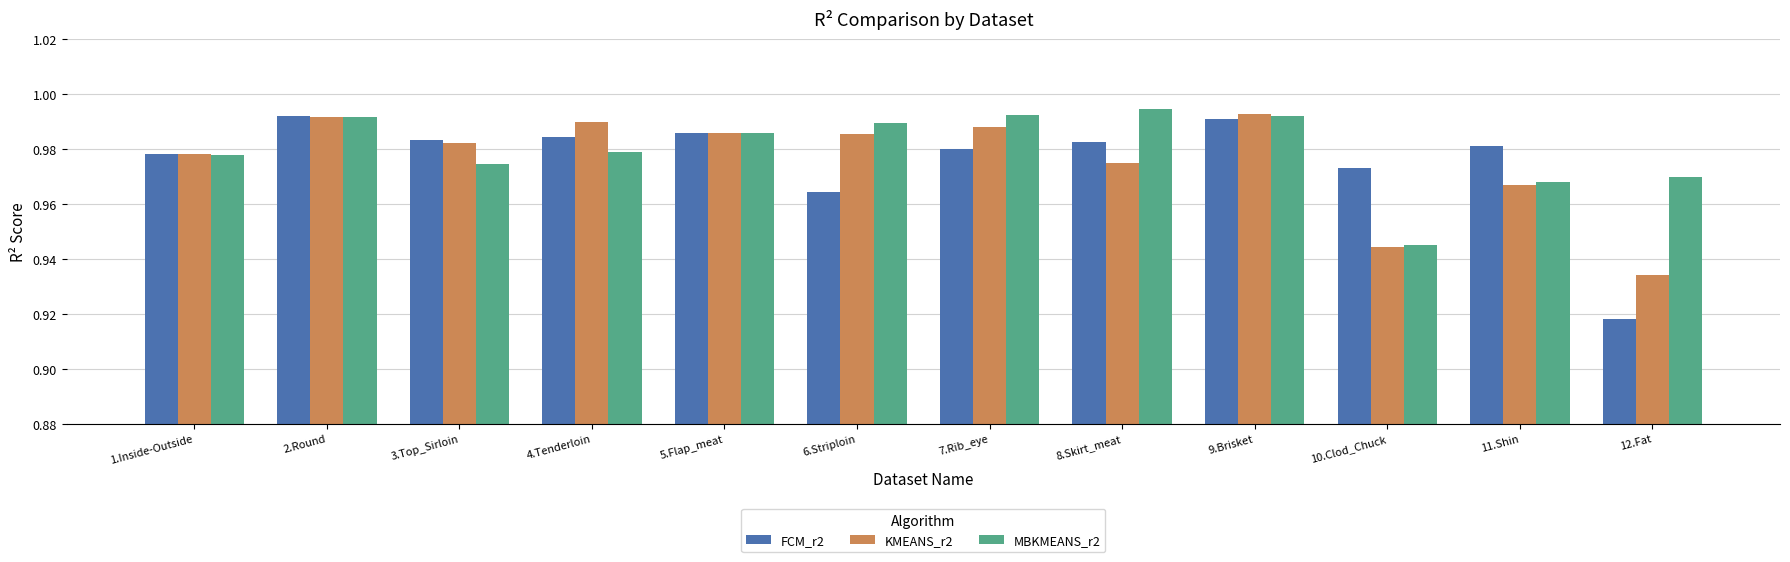

What is the sum of the MBKMEANS_r2 values at 4.Tenderloin and 8.Skirt_meat?

2.0